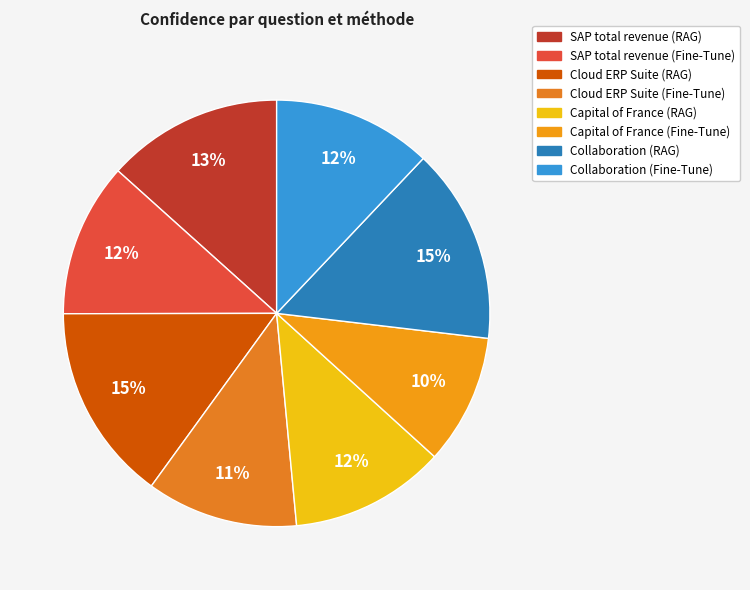

What is the change in value from SAP total revenue (RAG) to Collaboration (RAG)?

+0.1